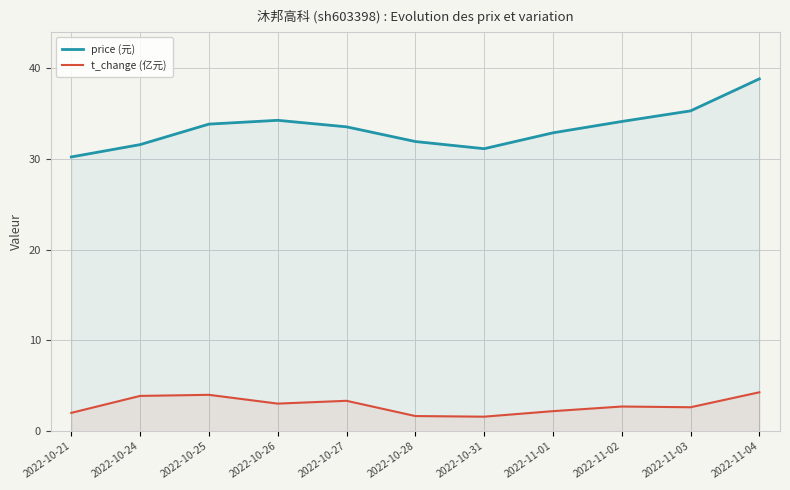

What is the difference between the highest and lowest values at 2022-11-04?

34.6